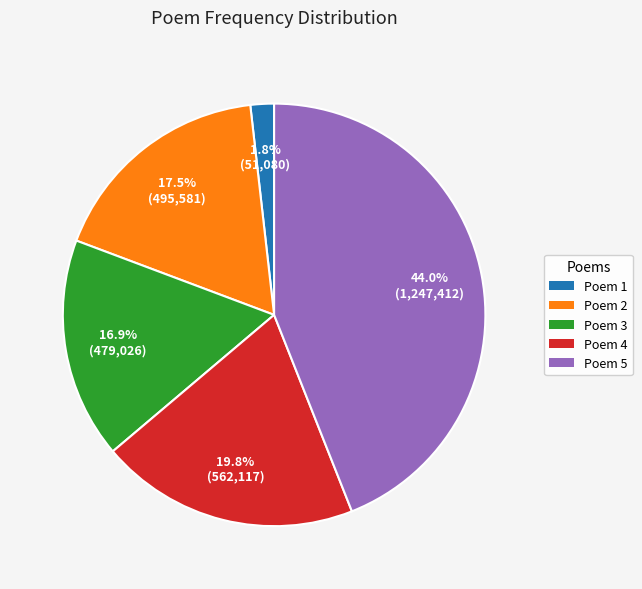

Is there any slice that represents more than half of the pie?

No